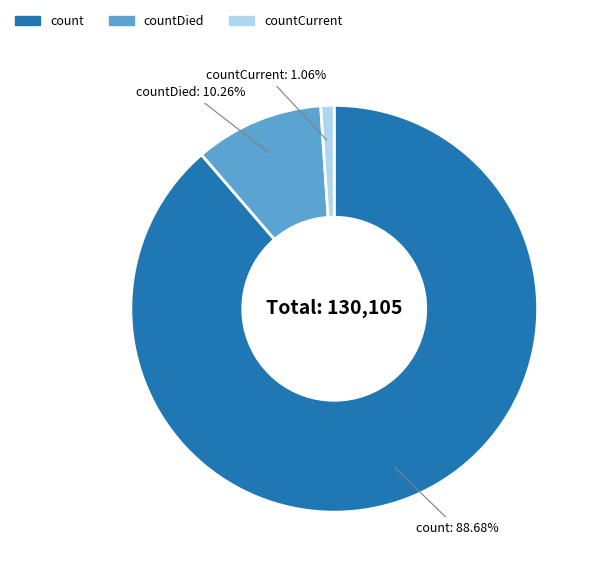

Is there a majority slice in this chart?

Yes